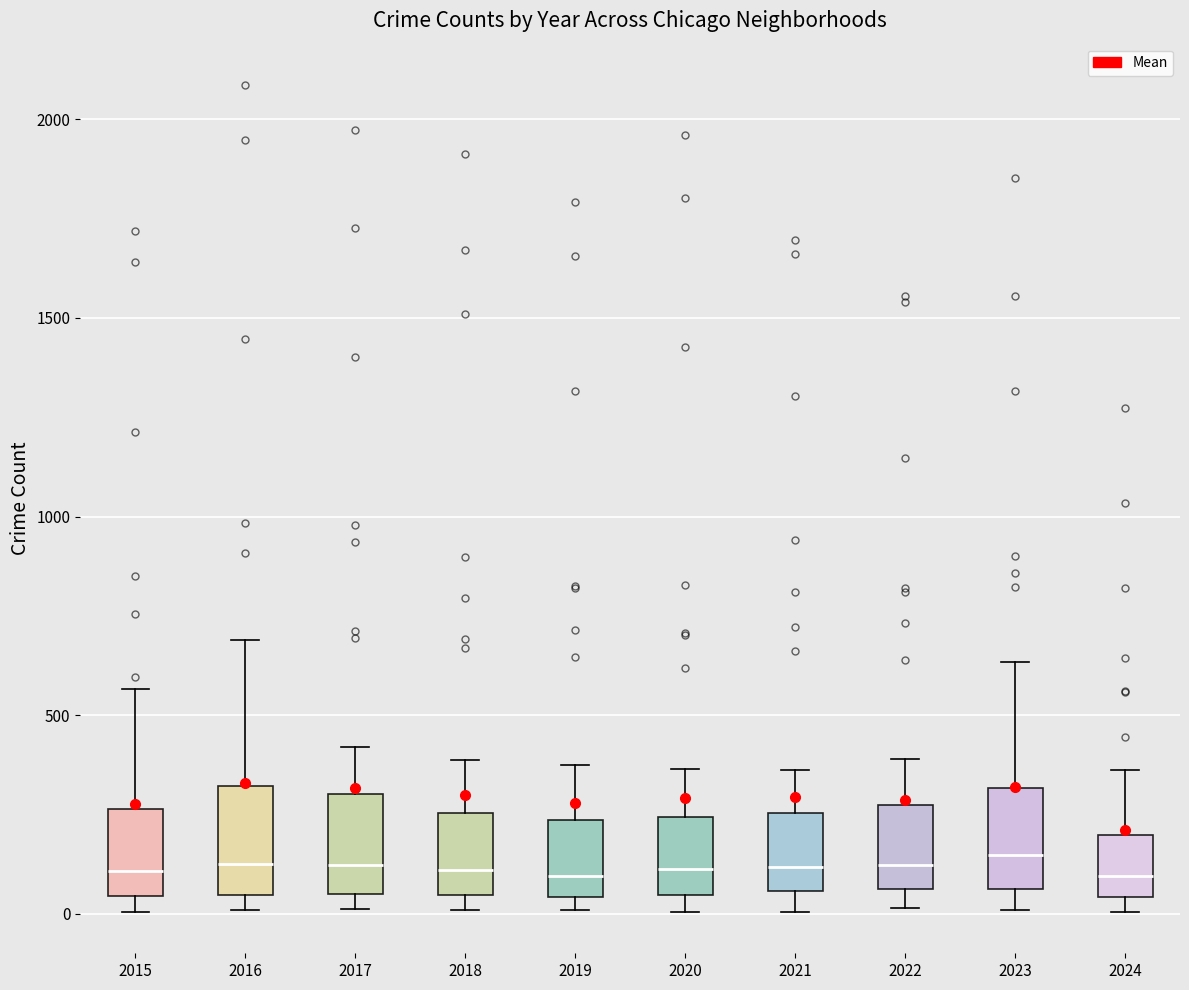

Reading left to right, transcribe this box plot: for each box, give where its median line is, the range the box spans, and where its two whiskers end, as read against the y-axis. The values are not printed on the chart, so give them approximately, as read against the axis.

2015: median 100, box 50 to 250, whiskers 0 to 550
2016: median 150, box 50 to 300, whiskers 0 to 700
2017: median 100, box 50 to 300, whiskers 0 to 400
2018: median 100, box 50 to 250, whiskers 0 to 400
2019: median 100, box 50 to 250, whiskers 0 to 400
2020: median 100, box 50 to 250, whiskers 0 to 350
2021: median 100, box 50 to 250, whiskers 0 to 350
2022: median 100, box 50 to 250, whiskers 0 to 400
2023: median 150, box 50 to 300, whiskers 0 to 650
2024: median 100, box 50 to 200, whiskers 0 to 350